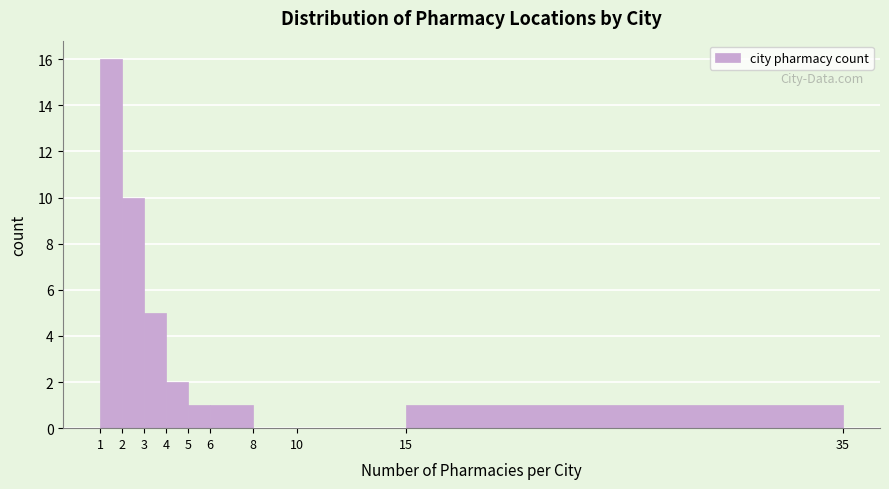

What is the height of the bar covering 1 to 2 on the x-axis? The values are not printed on the chart, so give them approximately, as read against the axis.

16